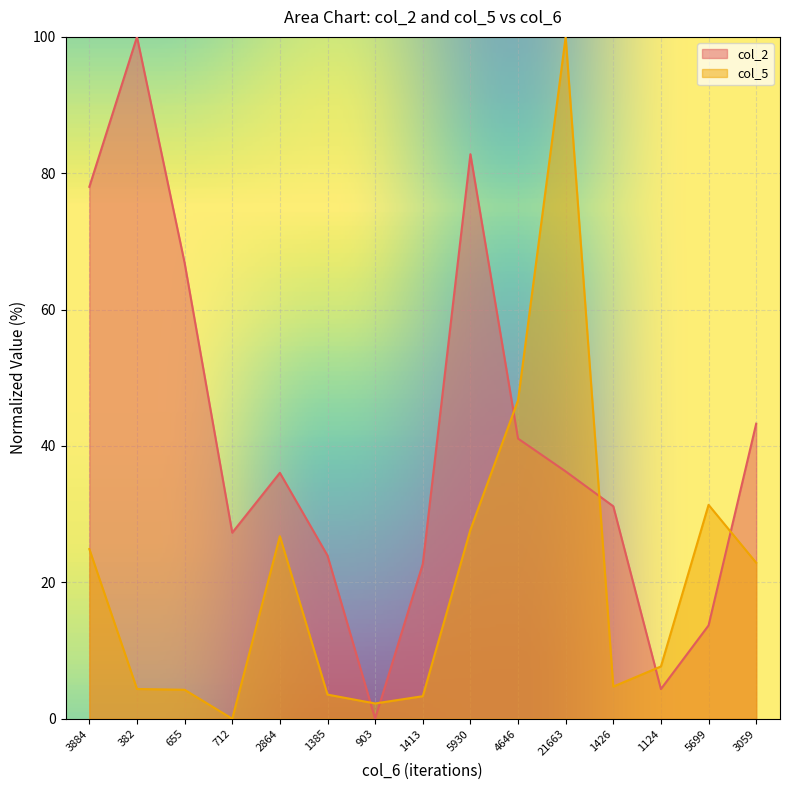

How many lines are shown in the chart?

2